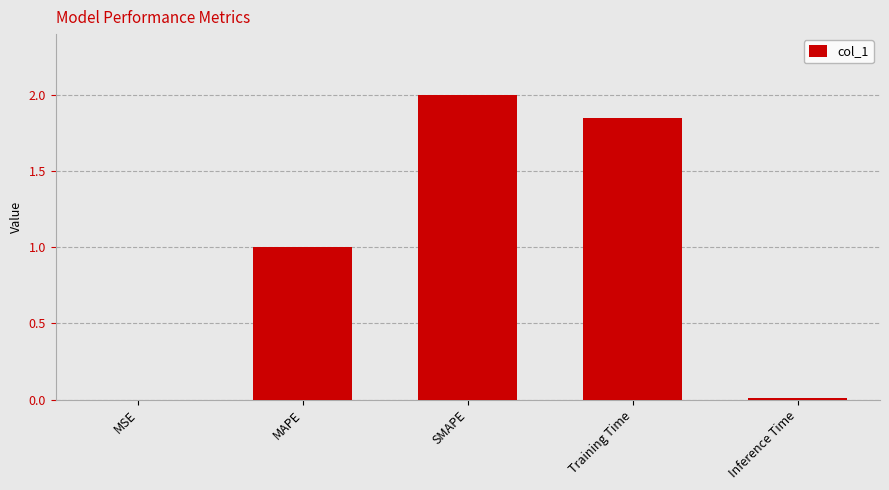

What is the greatest value displayed?

2.0